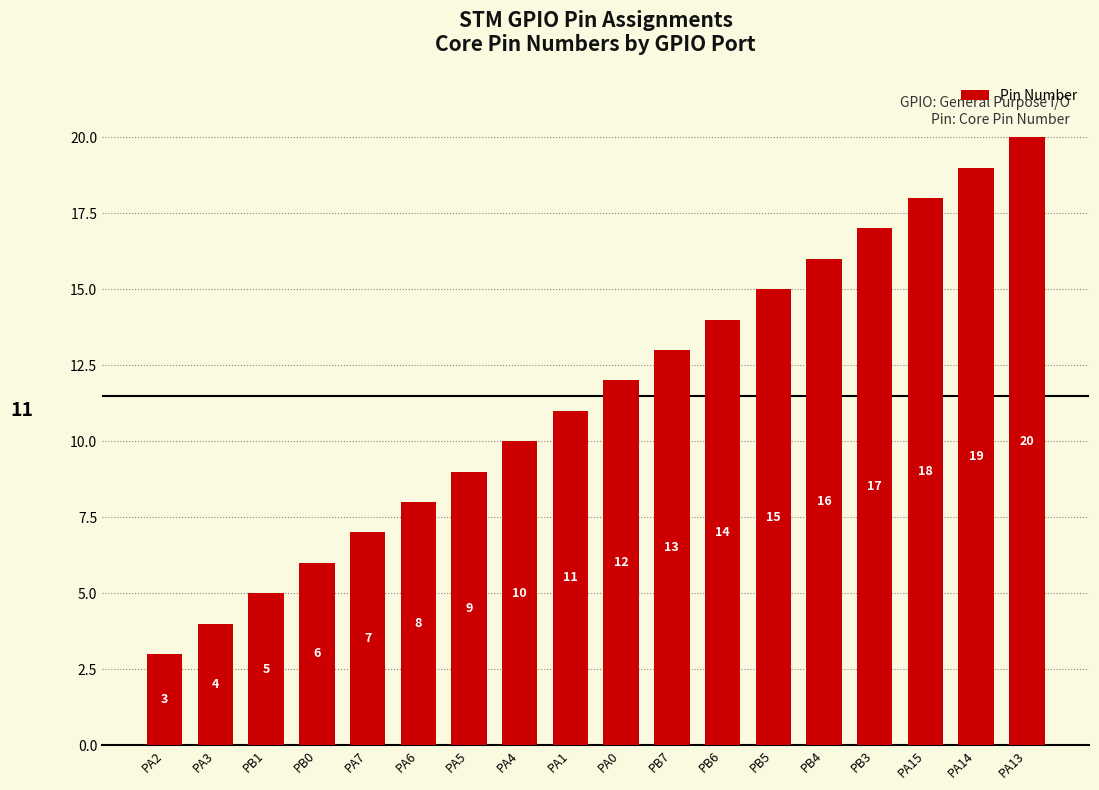

Approximately how many times larger is the value at PA0 compared to PB7?

0.9